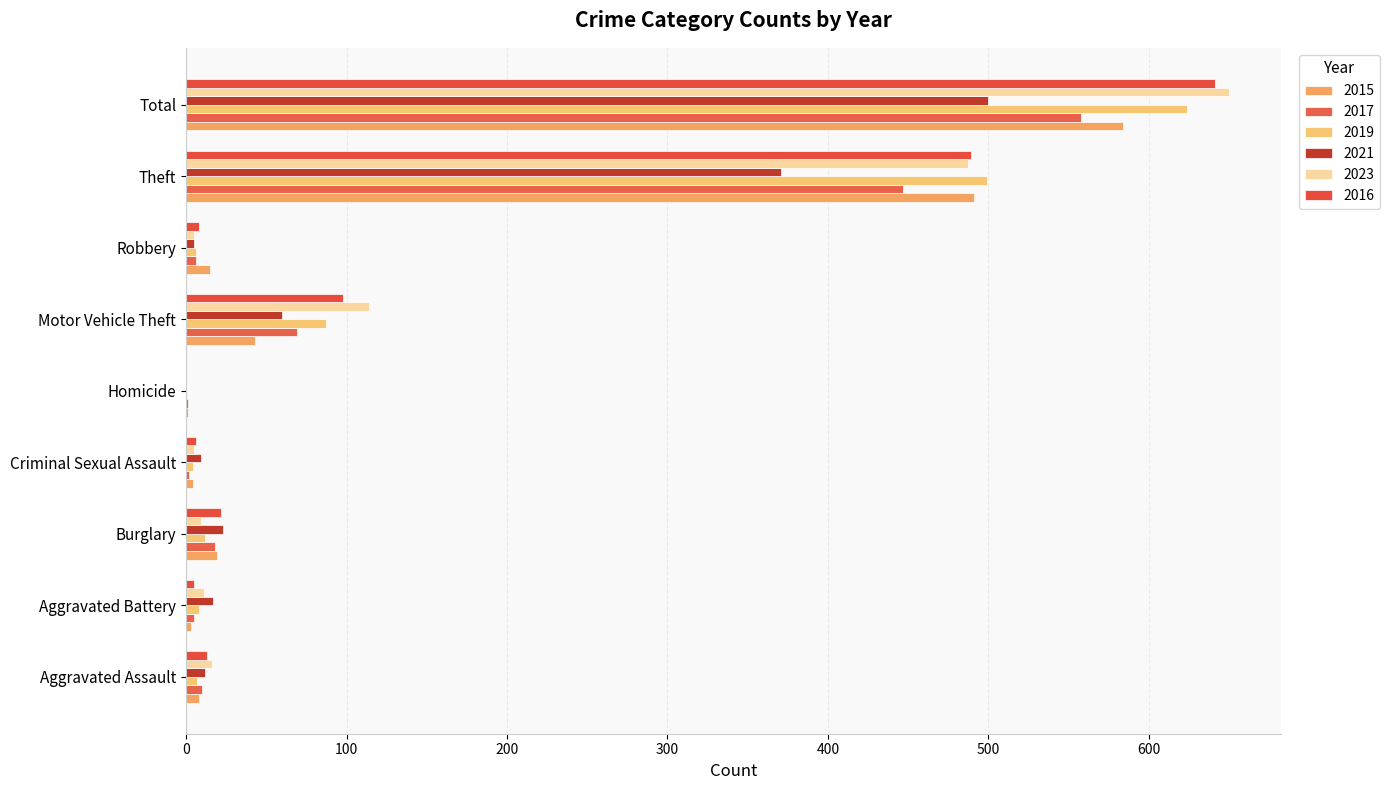

Reading left to right, extract all data points from this chart.

2015: Aggravated Assault=8	Aggravated Battery=3	Burglary=19	Criminal Sexual Assault=4	Homicide=1	Motor Vehicle Theft=43	Robbery=15	Theft=491	Total=584
2017: Aggravated Assault=10	Aggravated Battery=5	Burglary=18	Criminal Sexual Assault=2	Homicide=1	Motor Vehicle Theft=69	Robbery=6	Theft=447	Total=558
2019: Aggravated Assault=7	Aggravated Battery=8	Burglary=12	Criminal Sexual Assault=4	Homicide=0	Motor Vehicle Theft=87	Robbery=6	Theft=499	Total=624
2021: Aggravated Assault=12	Aggravated Battery=17	Burglary=23	Criminal Sexual Assault=9	Homicide=0	Motor Vehicle Theft=60	Robbery=5	Theft=371	Total=500
2023: Aggravated Assault=16	Aggravated Battery=11	Burglary=9	Criminal Sexual Assault=5	Homicide=0	Motor Vehicle Theft=114	Robbery=5	Theft=487	Total=650
2016: Aggravated Assault=13	Aggravated Battery=5	Burglary=22	Criminal Sexual Assault=6	Homicide=0	Motor Vehicle Theft=98	Robbery=8	Theft=489	Total=641